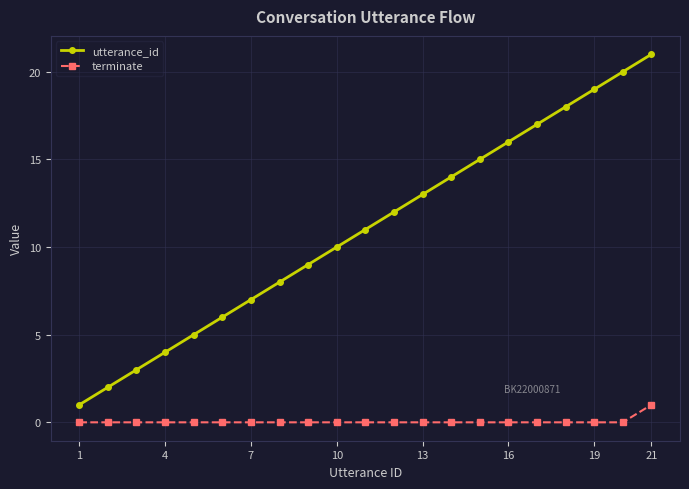

What is the sum of all utterance_id values?

231